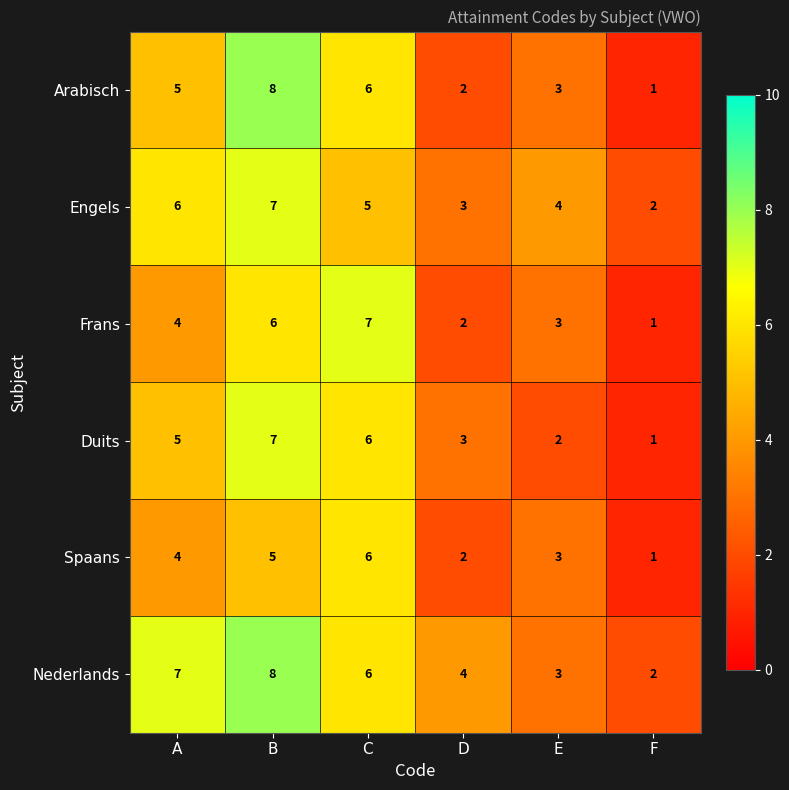

Is it true that Spaans equals 2 at D?

True